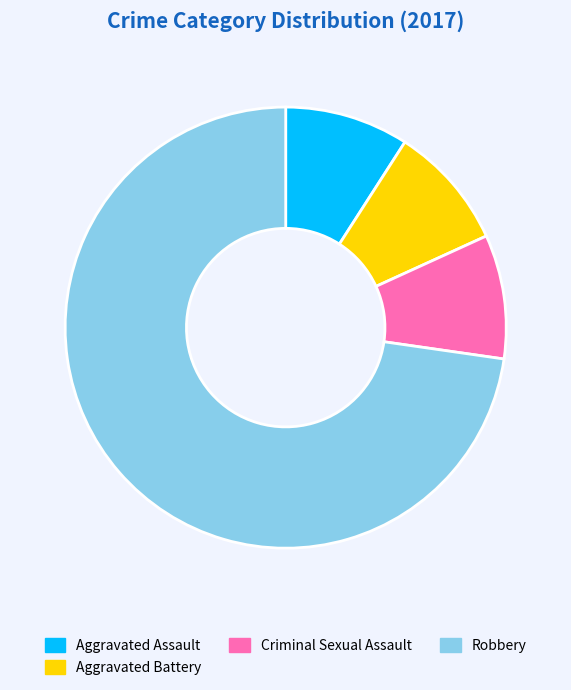

What is the largest slice in the pie chart?

Robbery